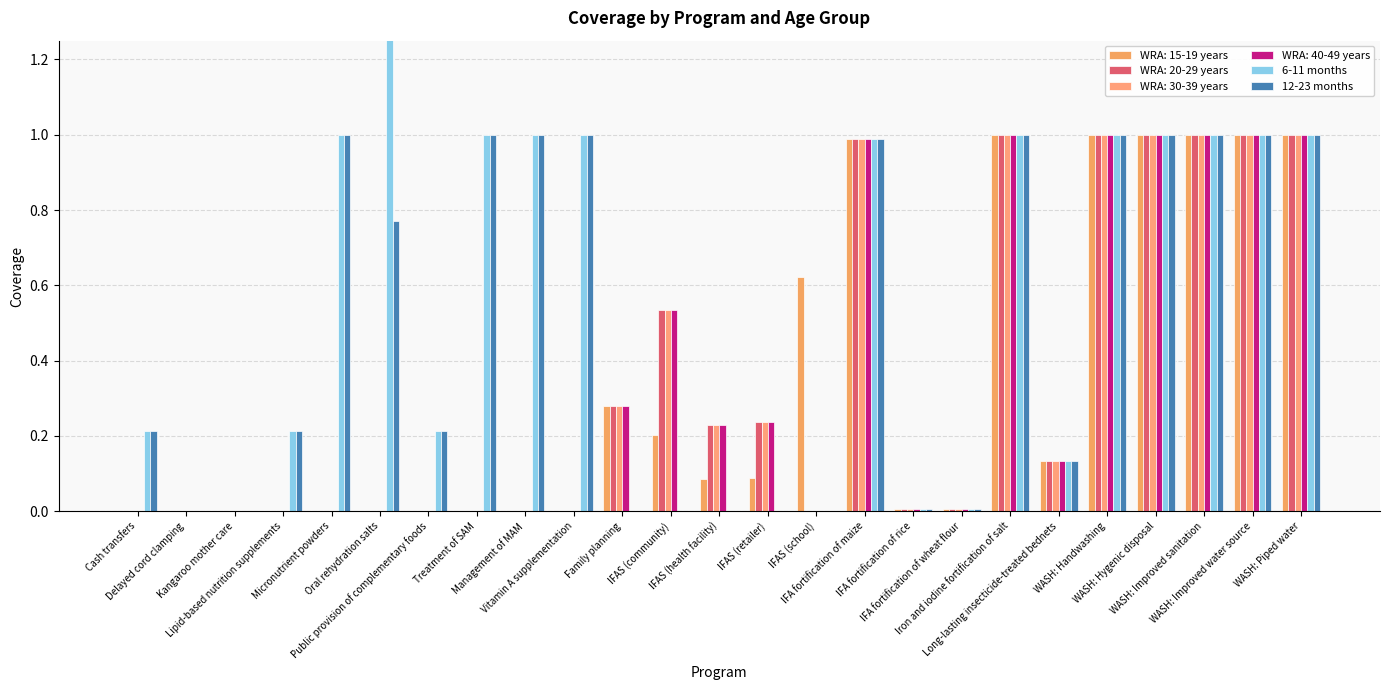

What is the sum of all 12-23 months values?

12.5